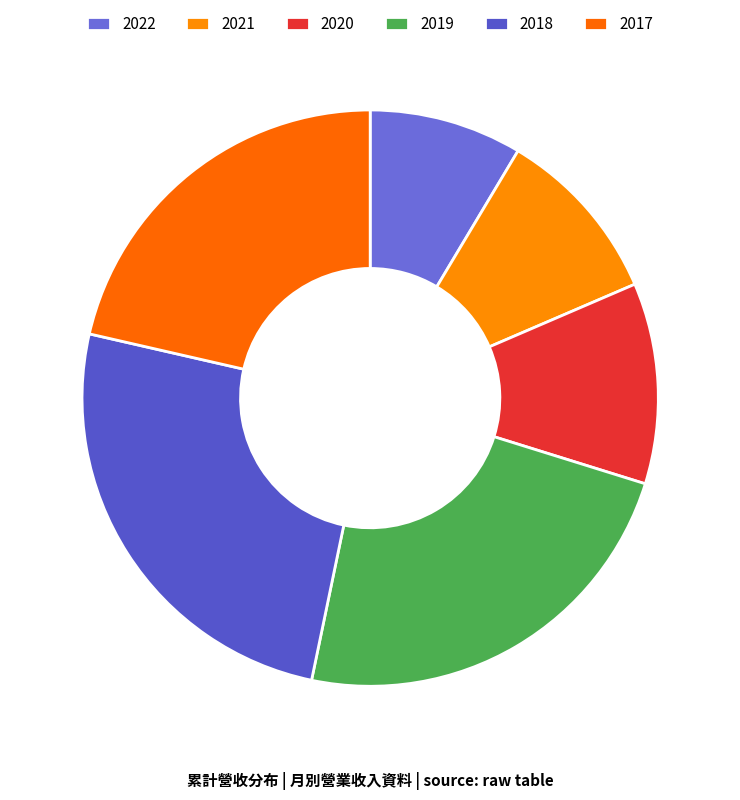

What is the total percentage of 2022 and 2020?

19.9%